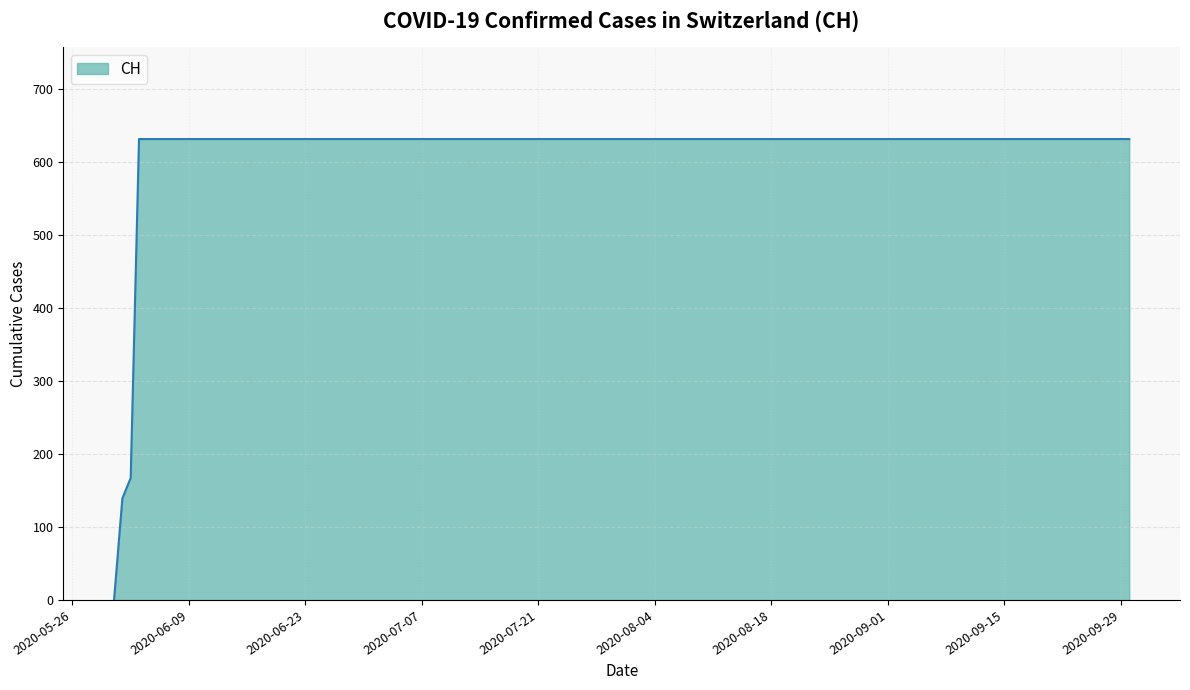

What is the difference between the maximum and minimum values?

631